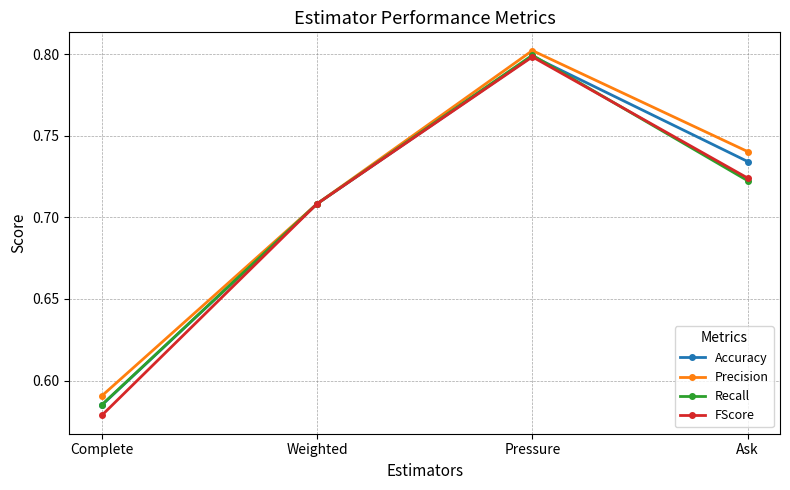

What is the total value across all series at Complete?

2.3